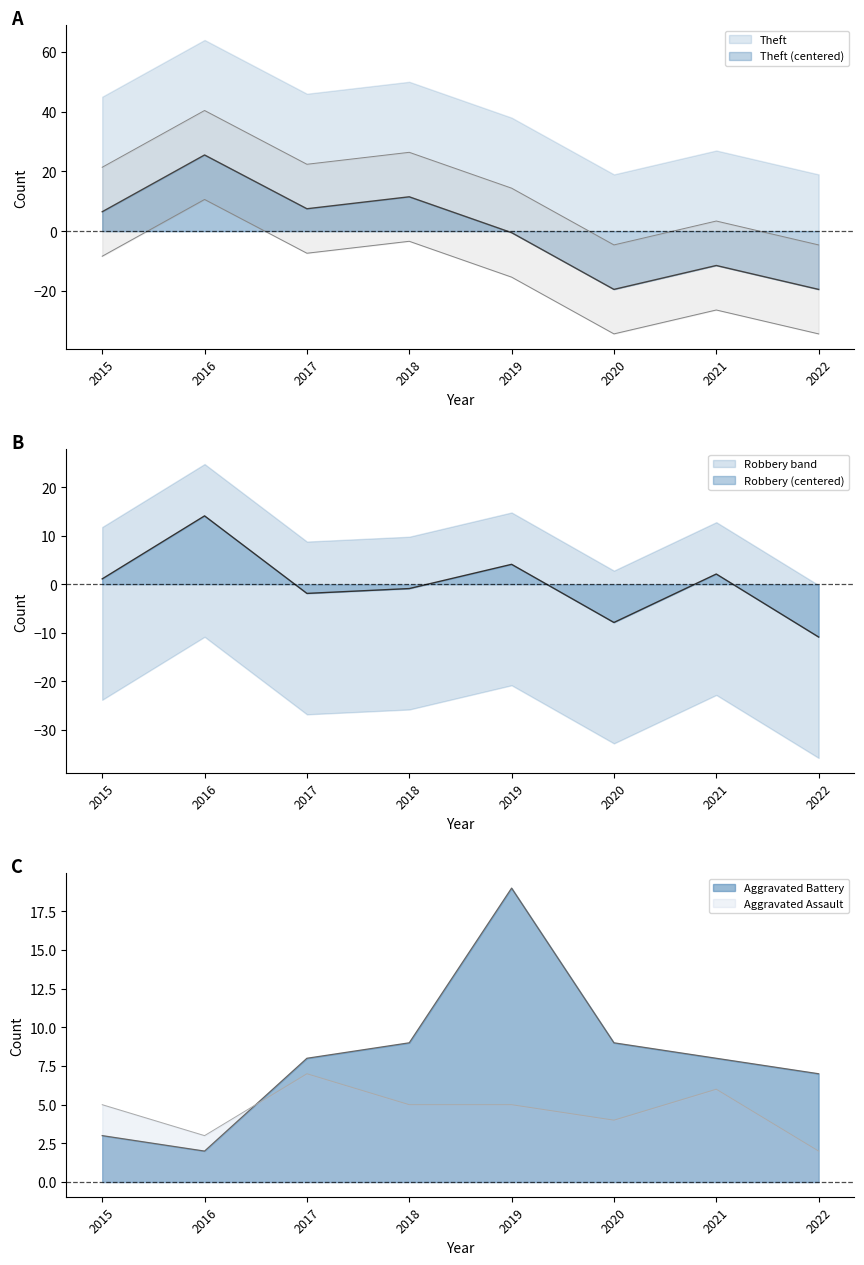

The value of Aggravated Battery at 2016 is 0.9. True or false?

False